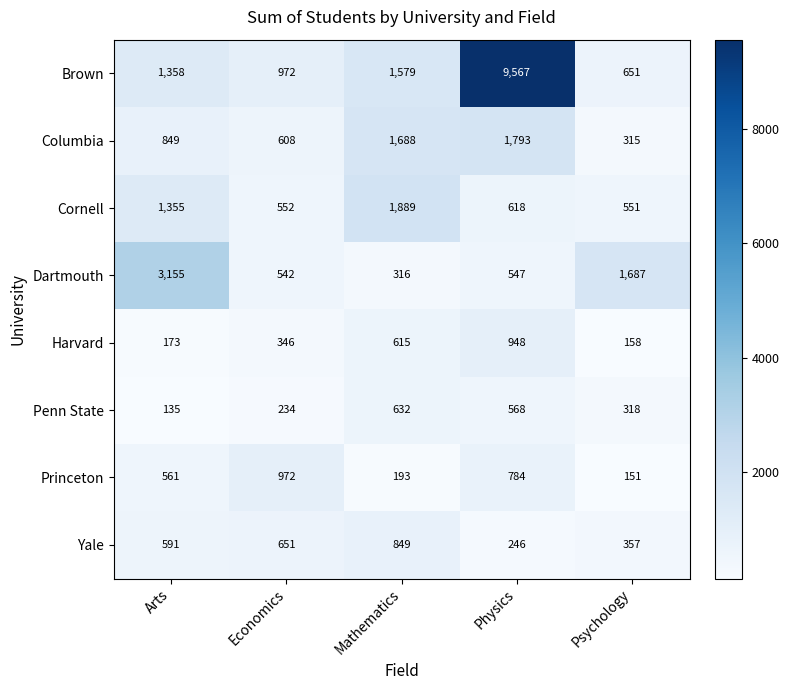

Which series has the widest spread of values?

Brown